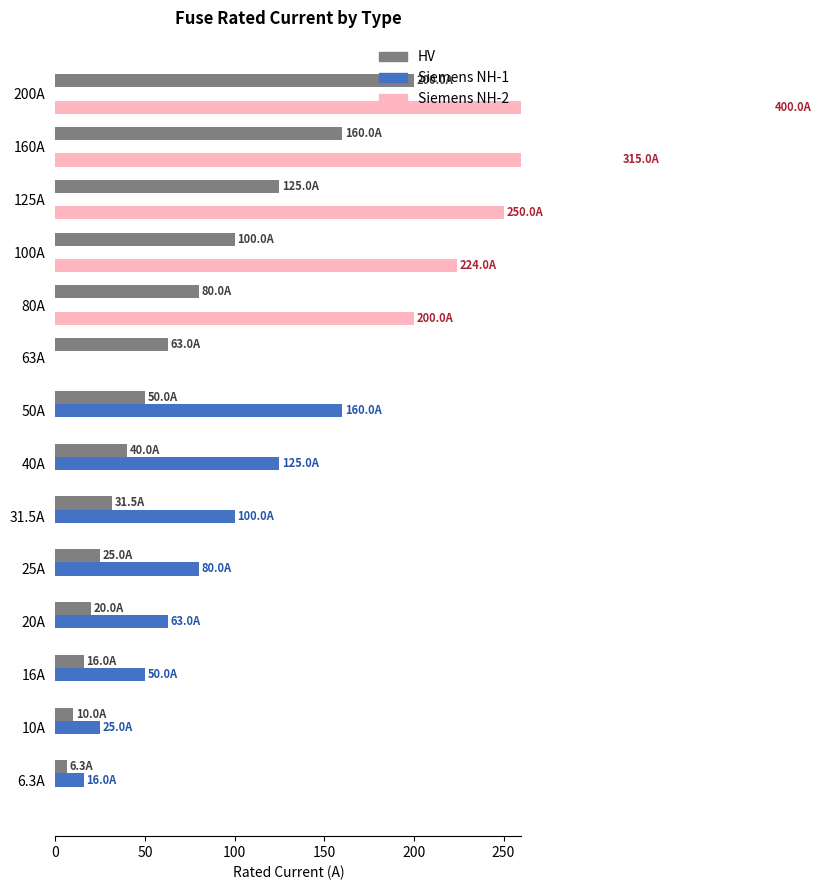

Reading right to left, list all the values displayed in this chart.

HV: 200.0	160.0	125.0	100.0	80.0	63.0	50.0	40.0	31.5	25.0	20.0	16.0	10.0	6.3
Siemens NH-1: 0.0	0.0	0.0	0.0	0.0	0.0	160.0	125.0	100.0	80.0	63.0	50.0	25.0	16.0
Siemens NH-2: 400.0	315.0	250.0	224.0	200.0	0.0	0.0	0.0	0.0	0.0	0.0	0.0	0.0	0.0